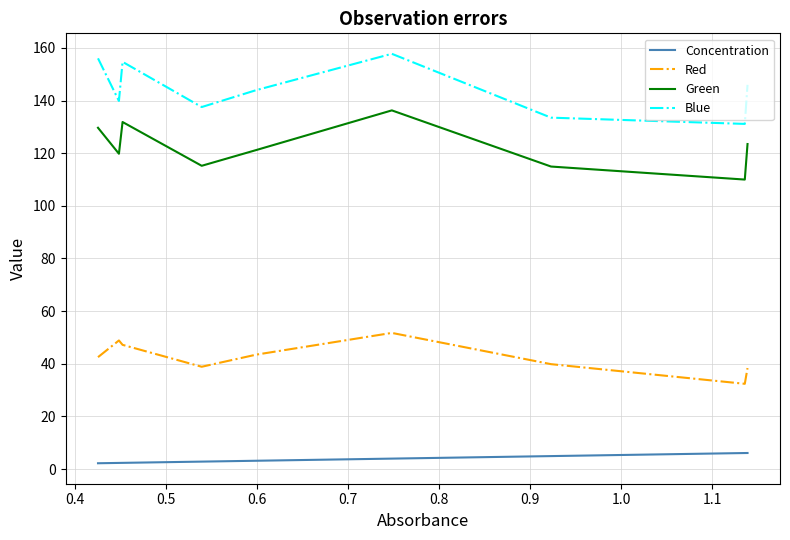

True or false: Green and Concentration cross at least once.

False